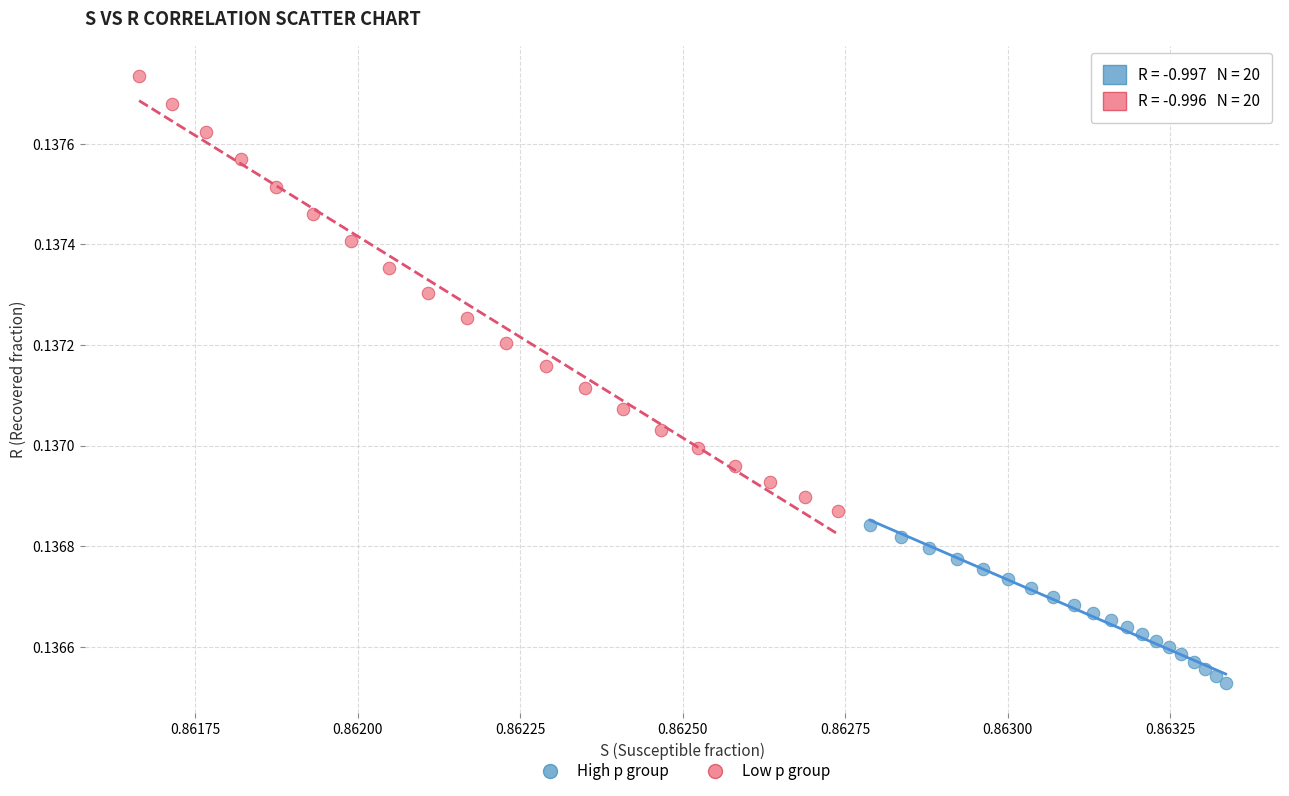

Which series has the largest Y range (max minus min)?

Low p group